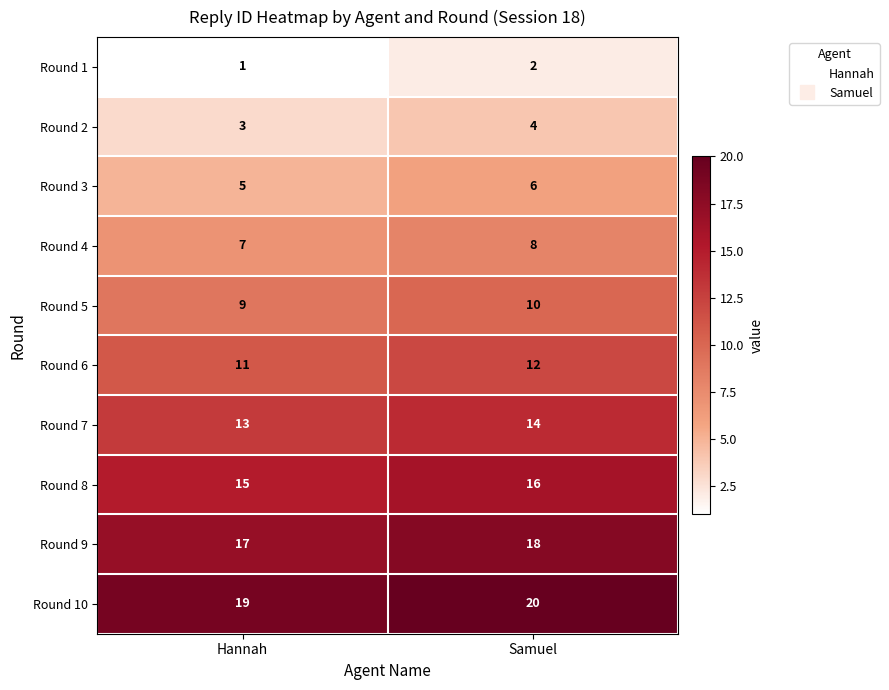

At how many categories does at least one series exceed 18?

2